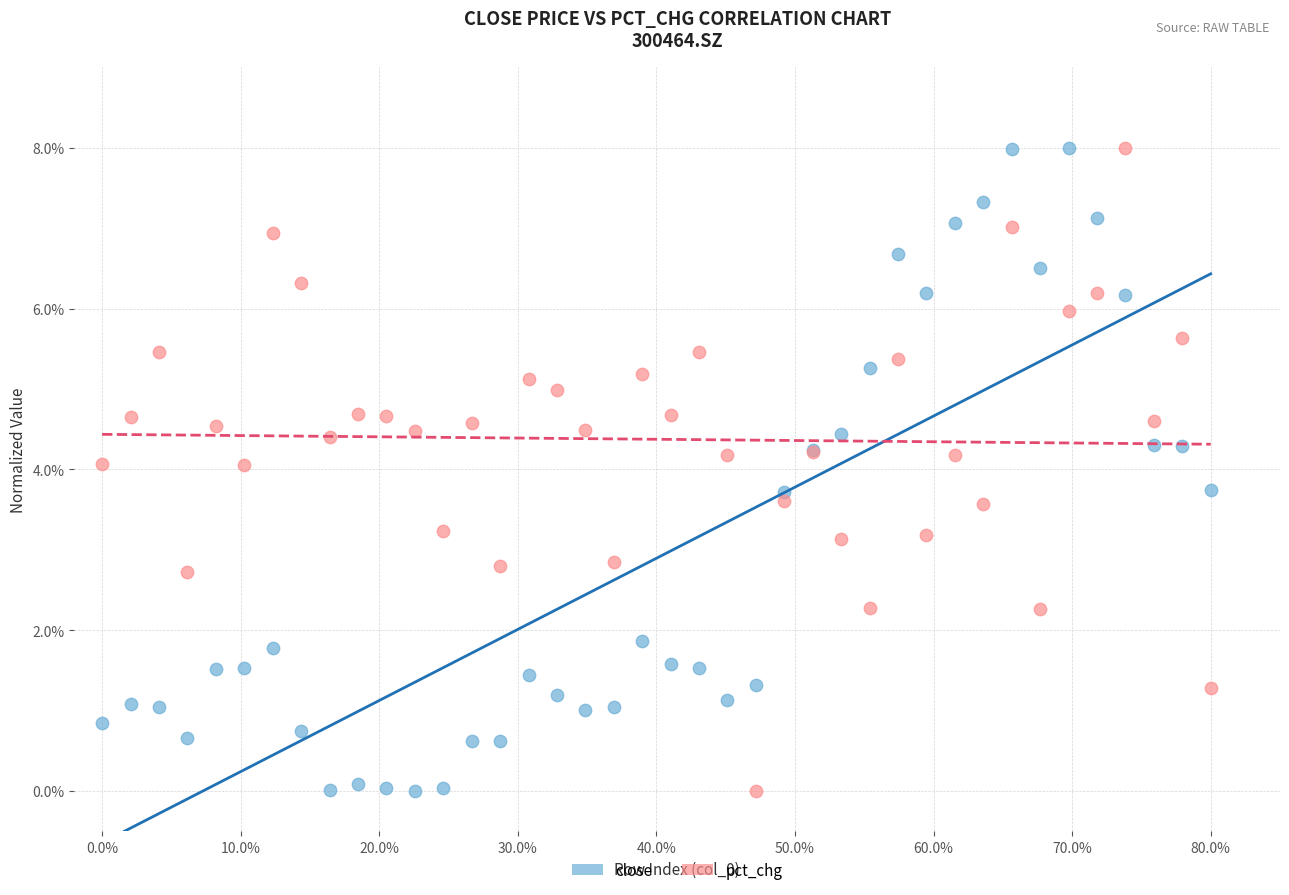

What are all the series names shown in the legend?

close, pct_chg